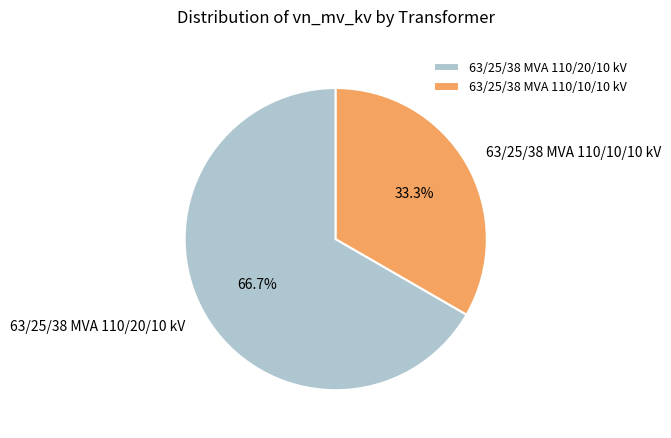

How many slices are in this pie chart?

2